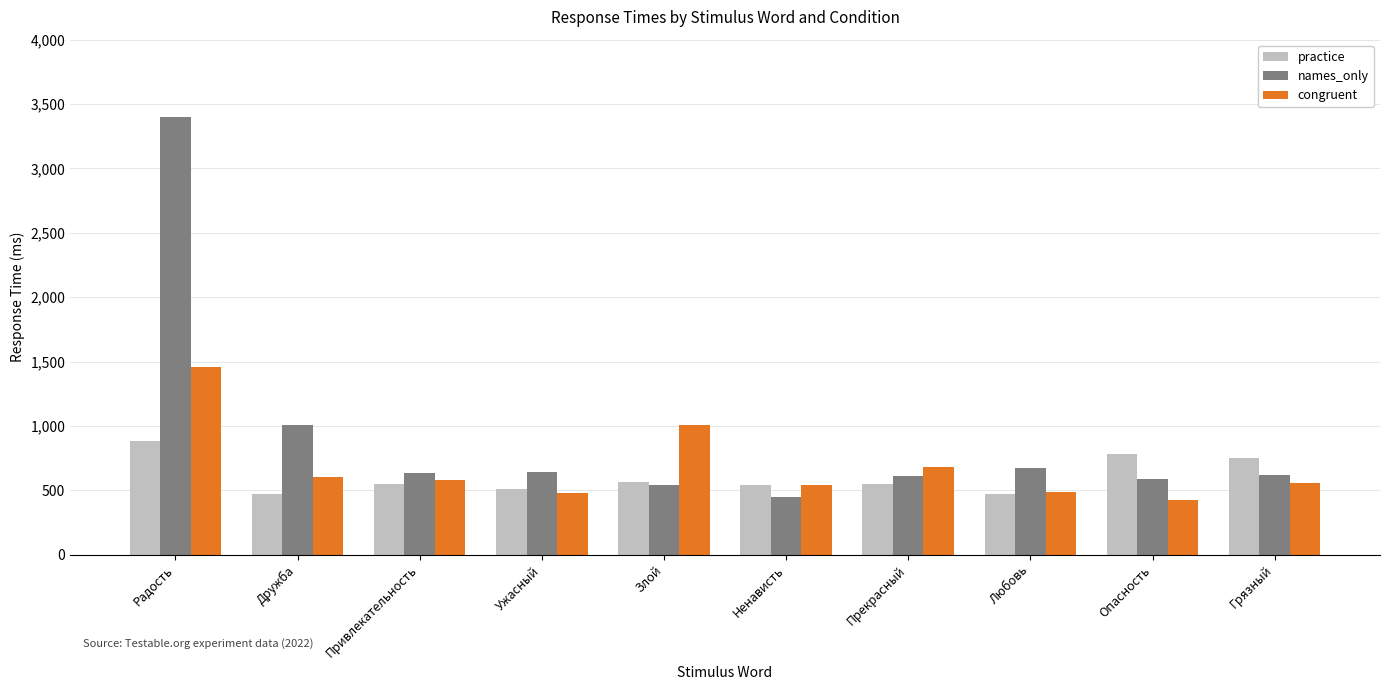

Count the number of data series in this chart.

3